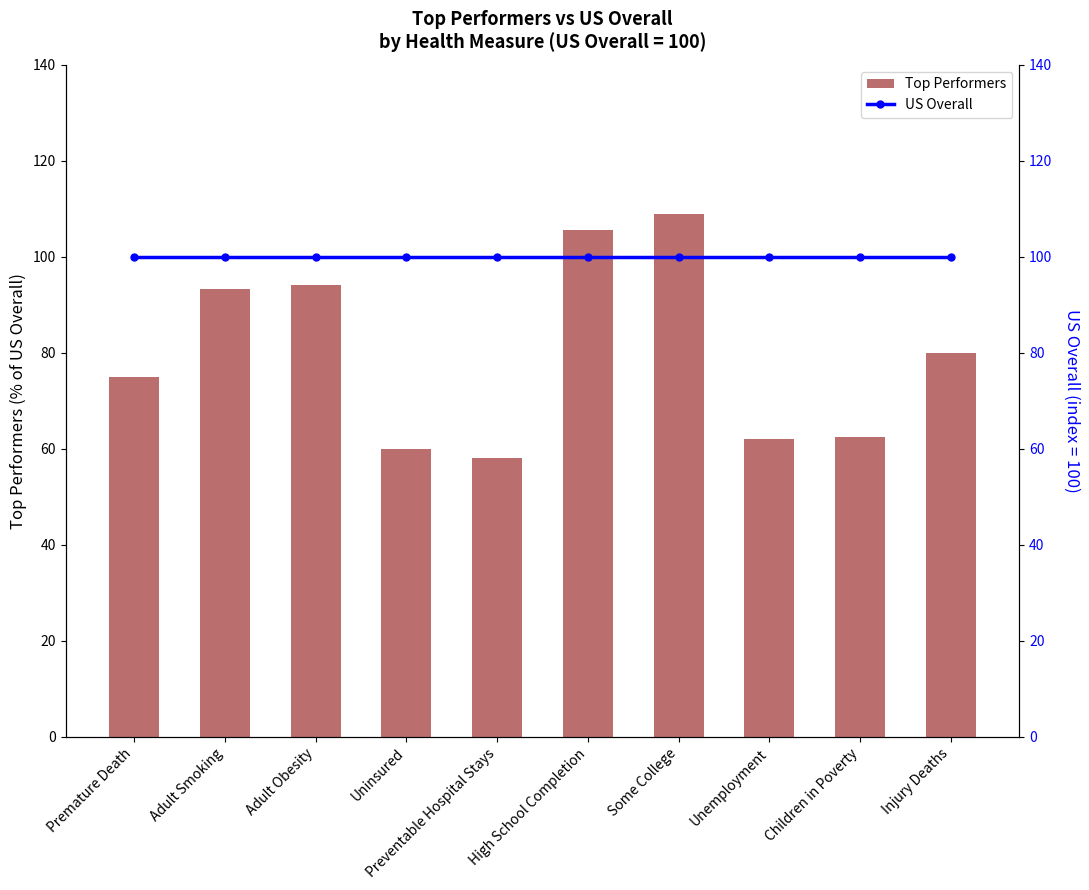

What value does the US Overall series have at Unemployment?

100.0